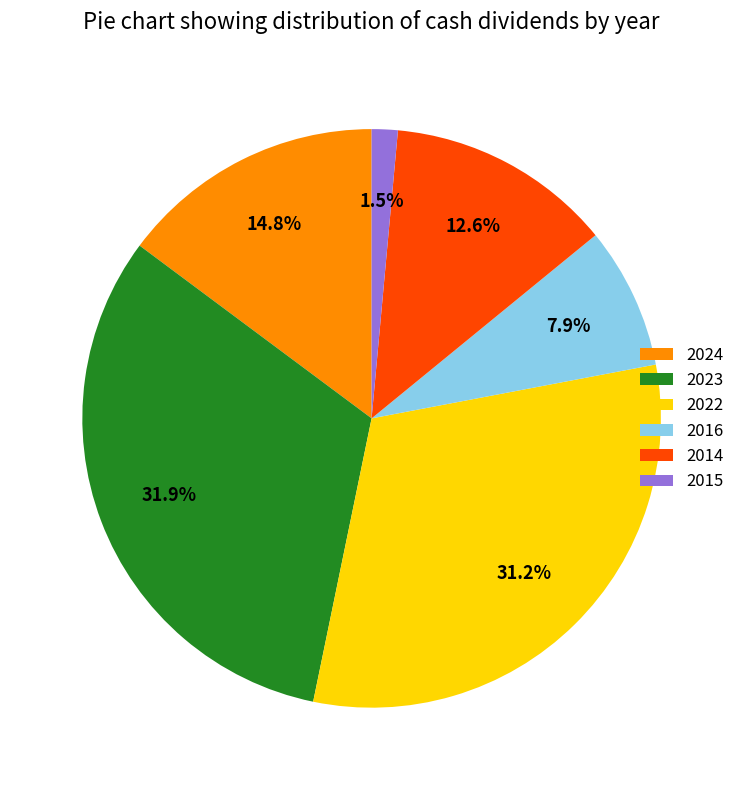

Which slice is the smallest?

2015